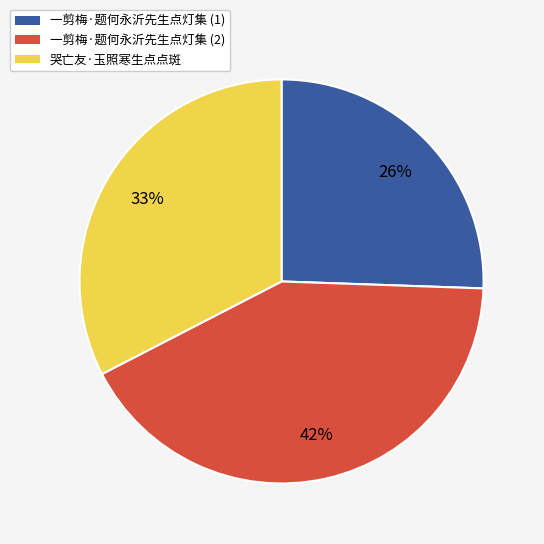

To the nearest percent, what is the average slice percentage?

33%